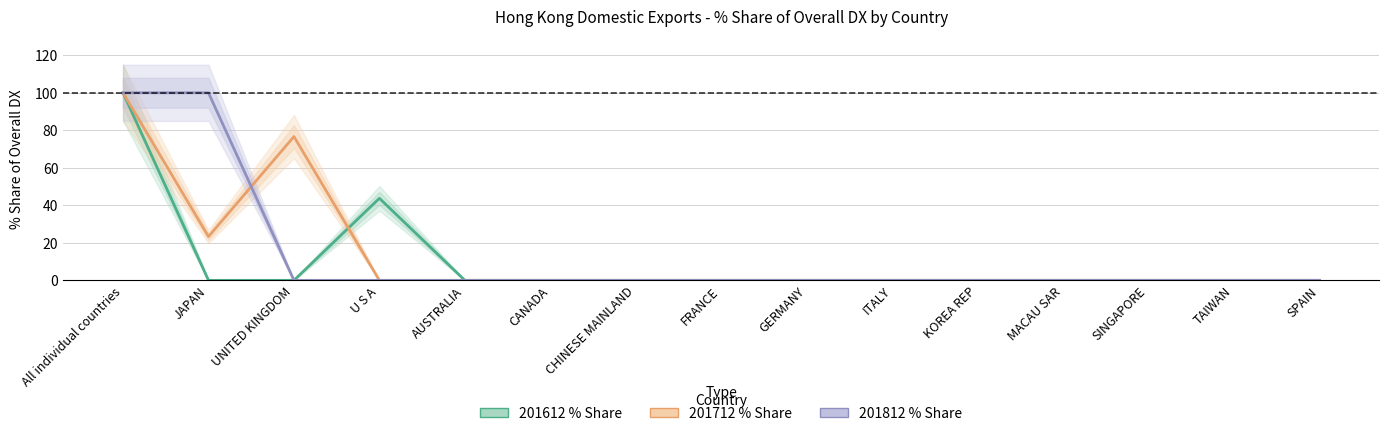

What is the difference between the maximum and minimum values in the 201612 % Share series?

100.0